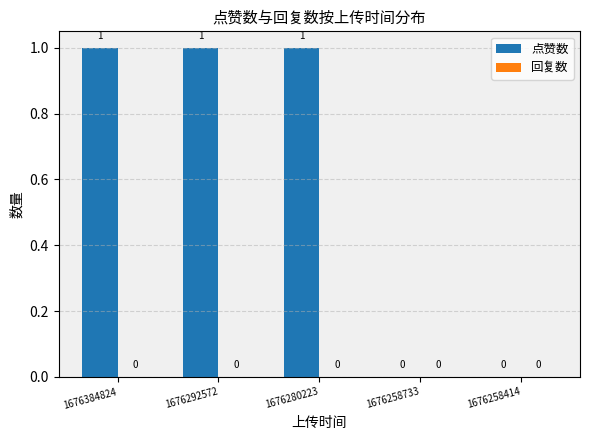

Is it true that the value at 1676384824 is 0?

False